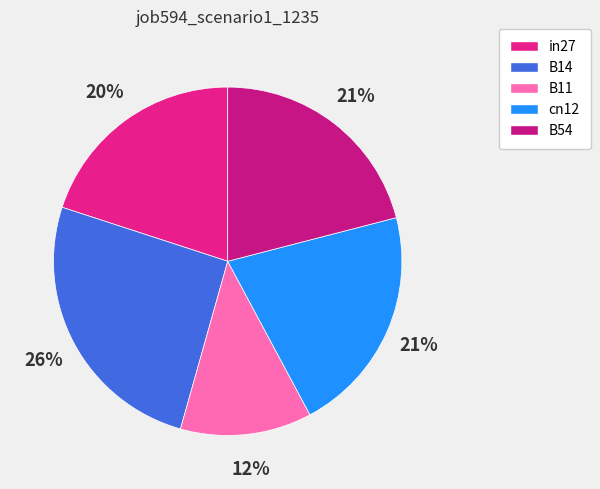

How many segments does this pie chart have?

5